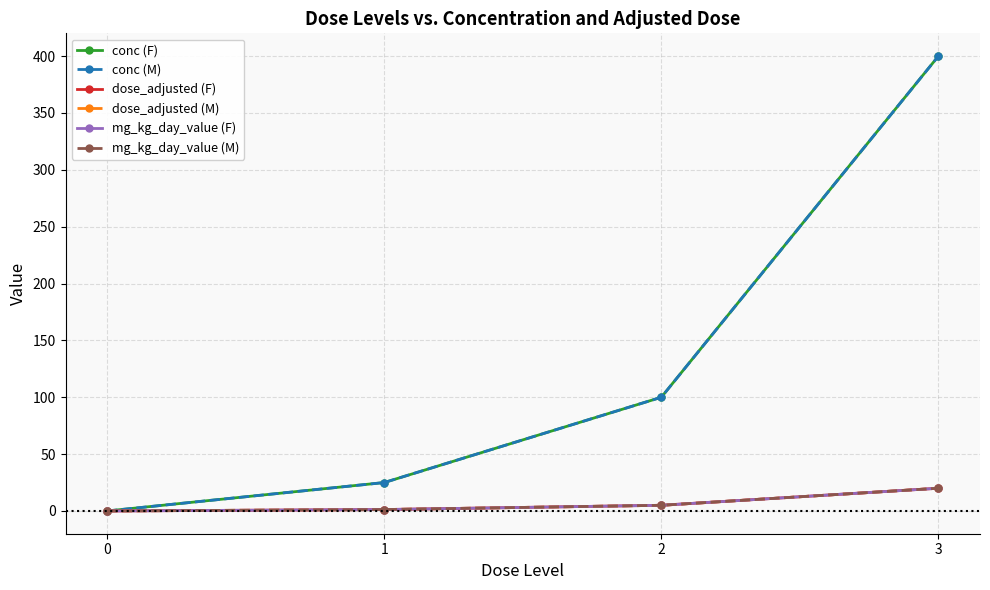

True or false: dose_adjusted (M) and conc (F) intersect in this chart.

False